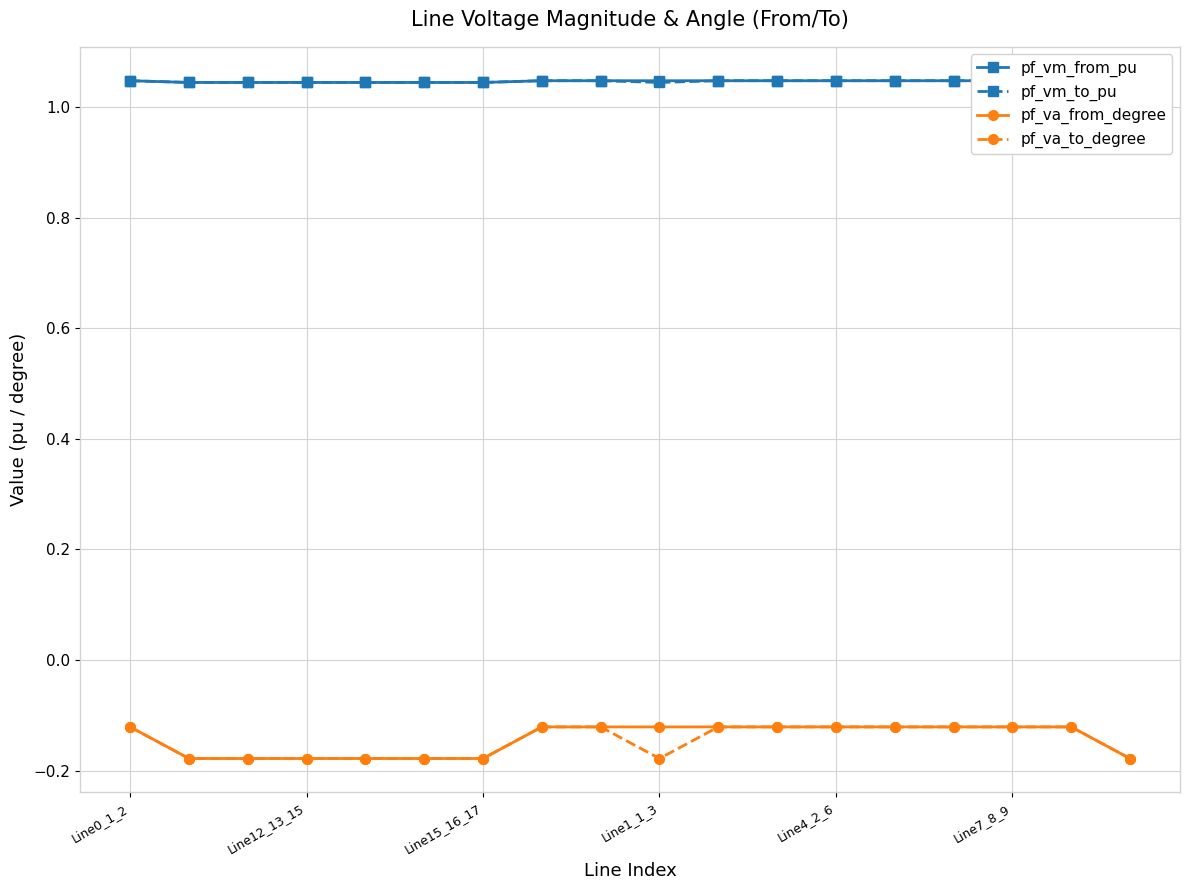

At how many categories does at least one series exceed 1?

18